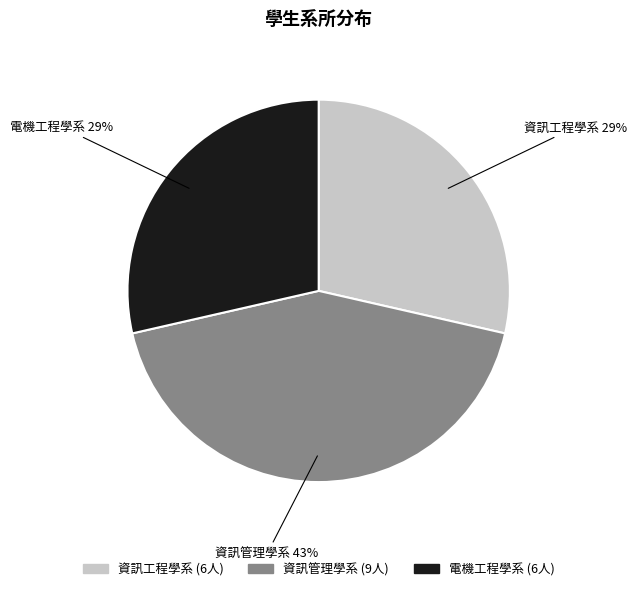

How many segments does this pie chart have?

3